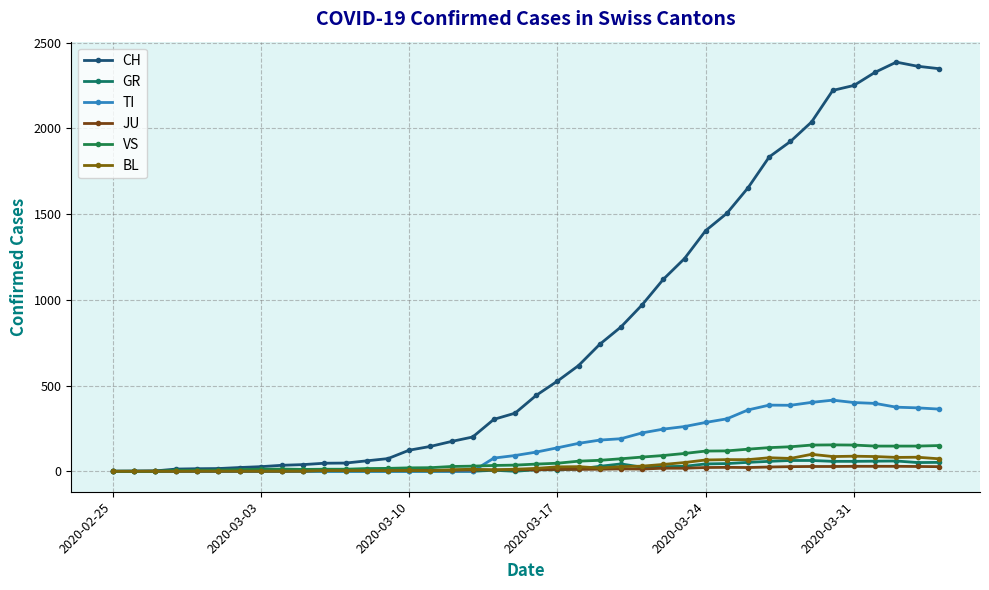

Count the number of categories in the chart.

40